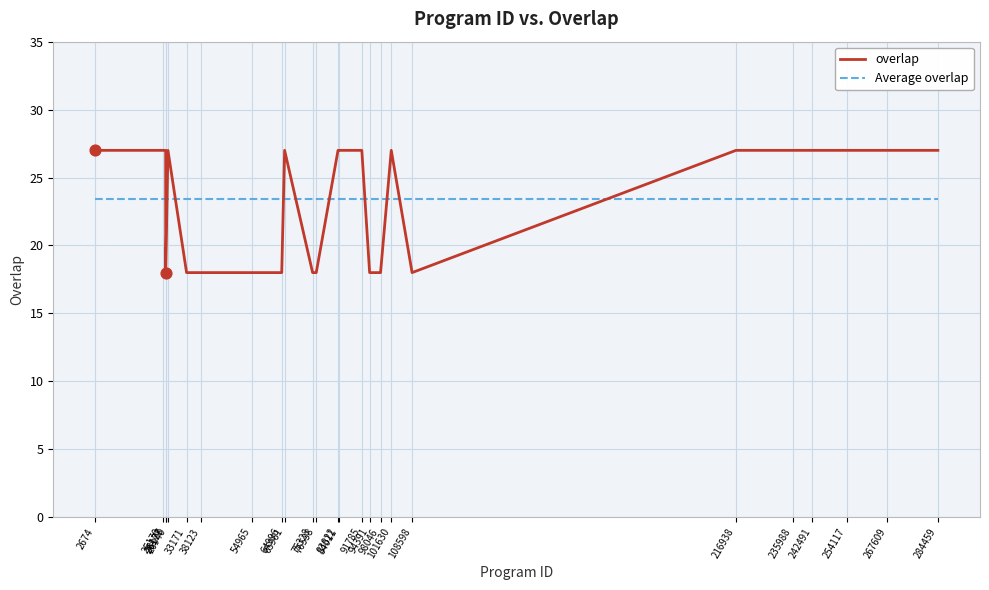

What is the total value across all series at 235988?

50.4